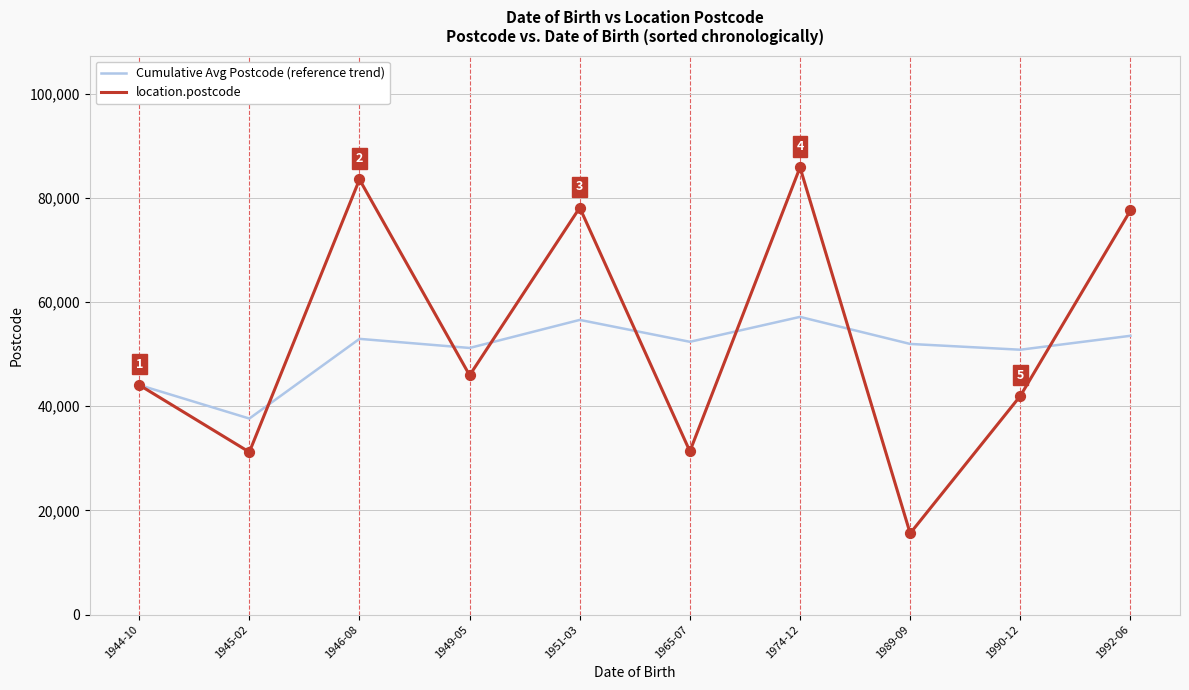

Which series changed the most between 1946-08 and 1965-07?

location.postcode